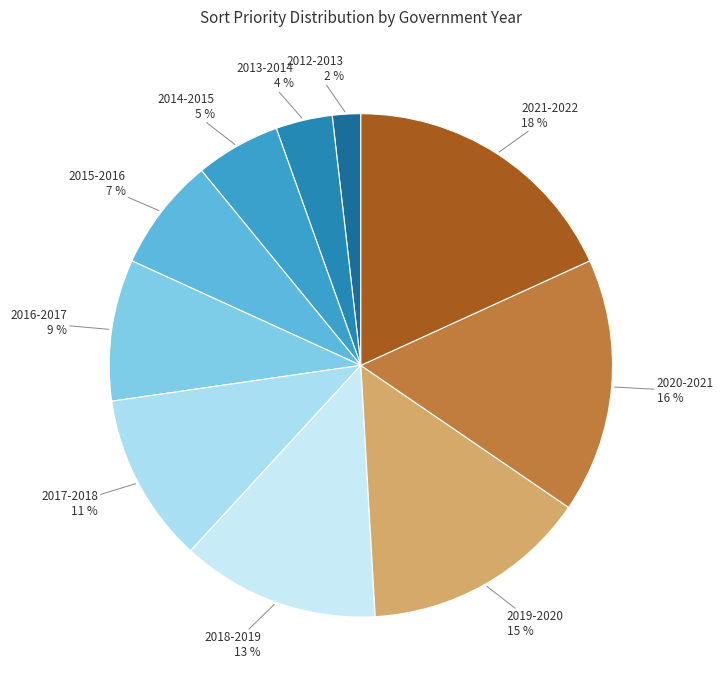

Count the number of slices in the pie.

10